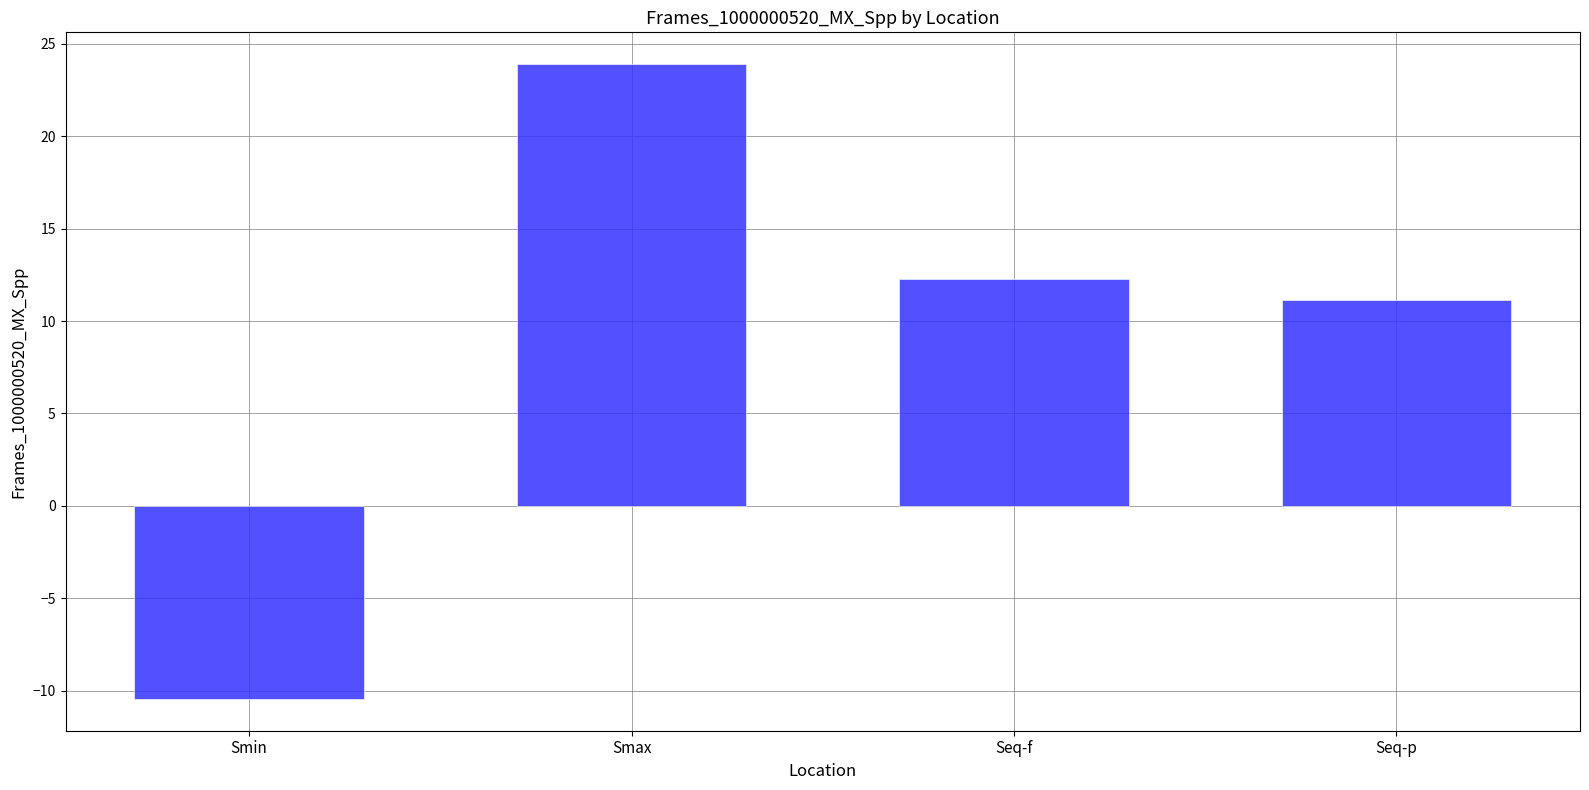

What is the difference between the maximum and second lowest values?

12.8